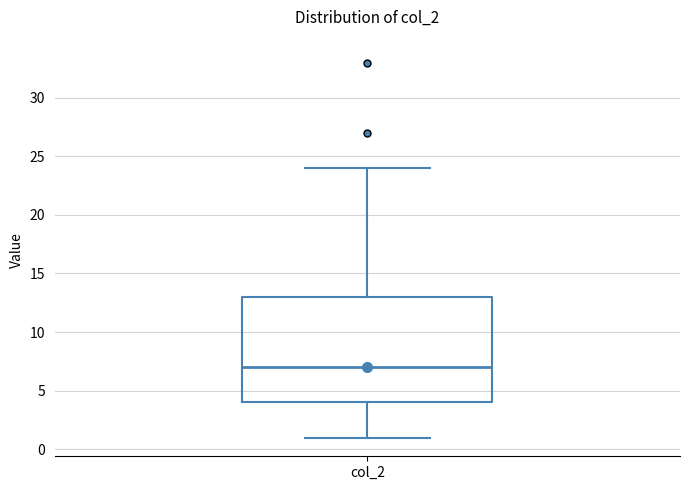

Where does the upper whisker of the box for col_2 end on the y-axis? The values are not printed on the chart, so give them approximately, as read against the axis.

24